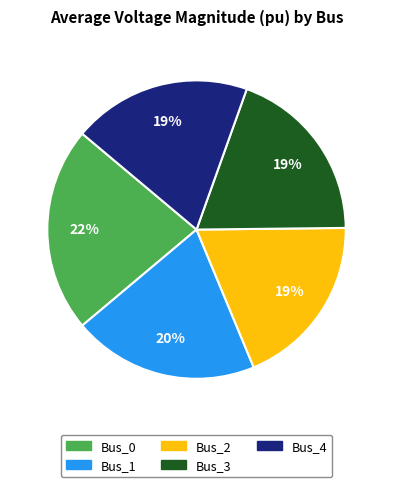

To the nearest percent, what is the average slice percentage?

20%